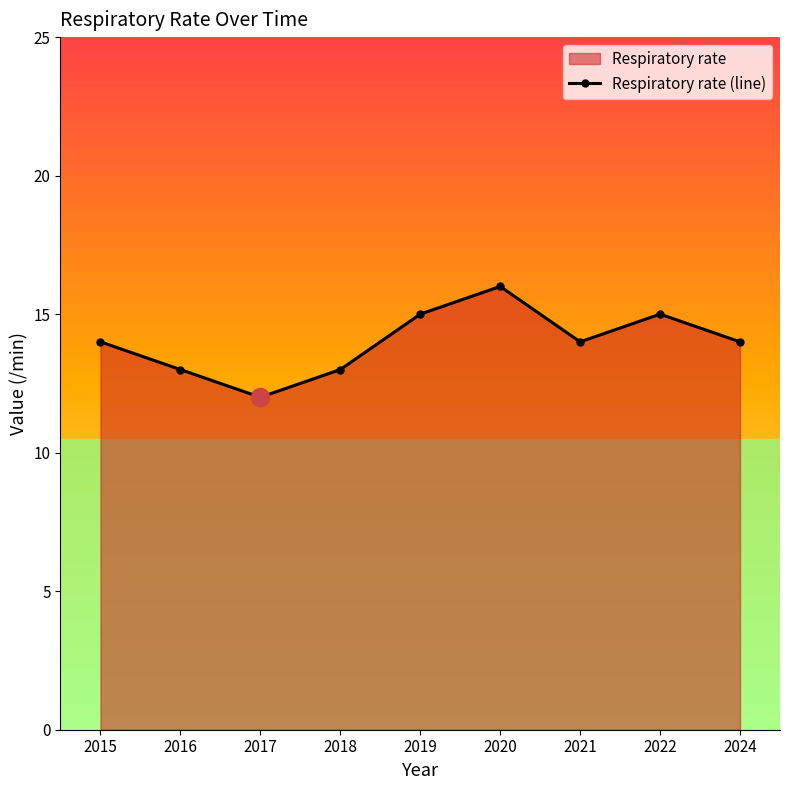

What is the change in value from 2017 to 2022?

+3